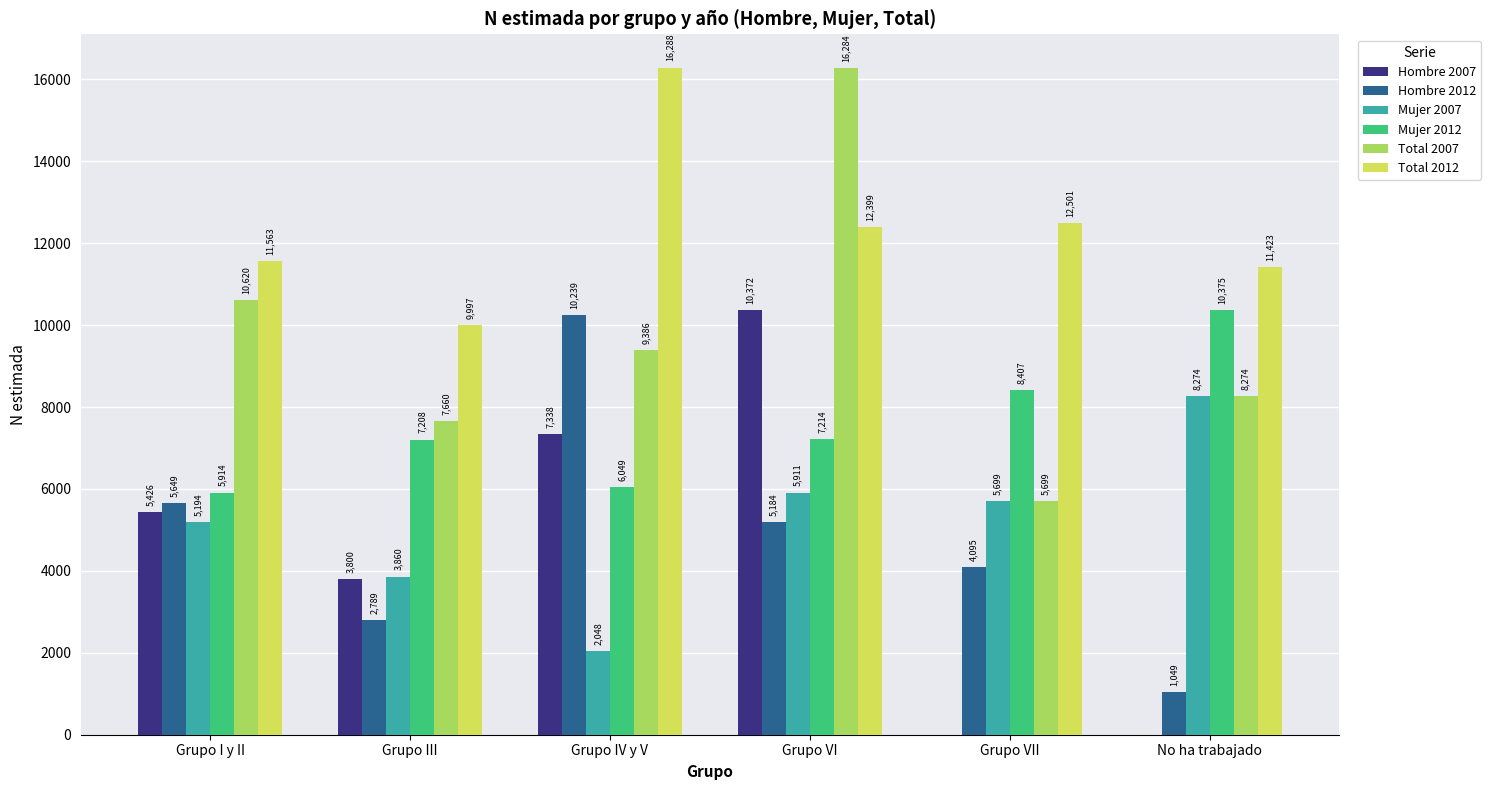

At which category is the sum across all series the highest?

Grupo VI